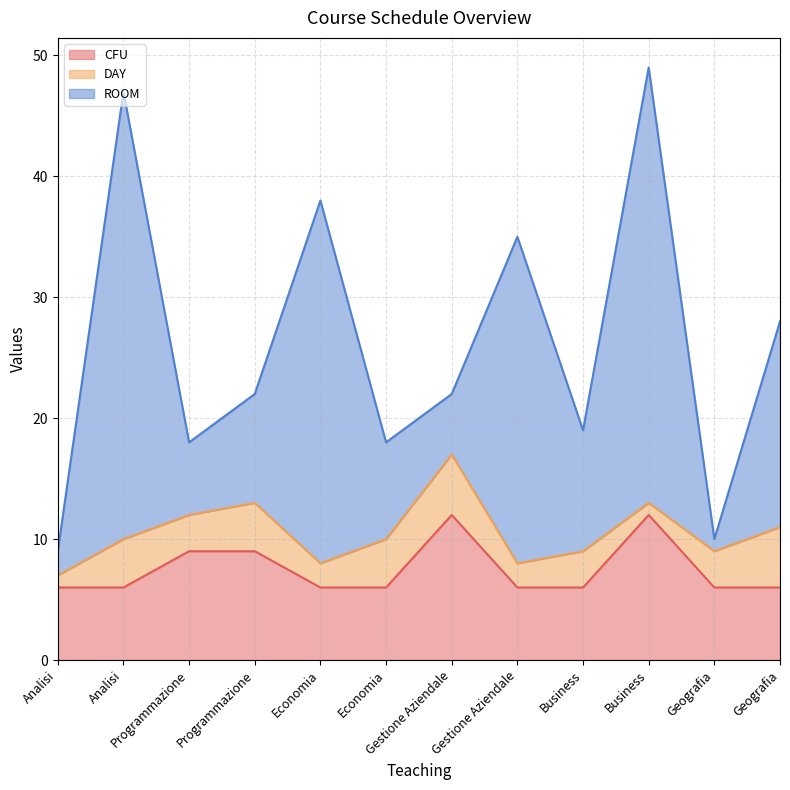

How many categories are shown in the chart?

12